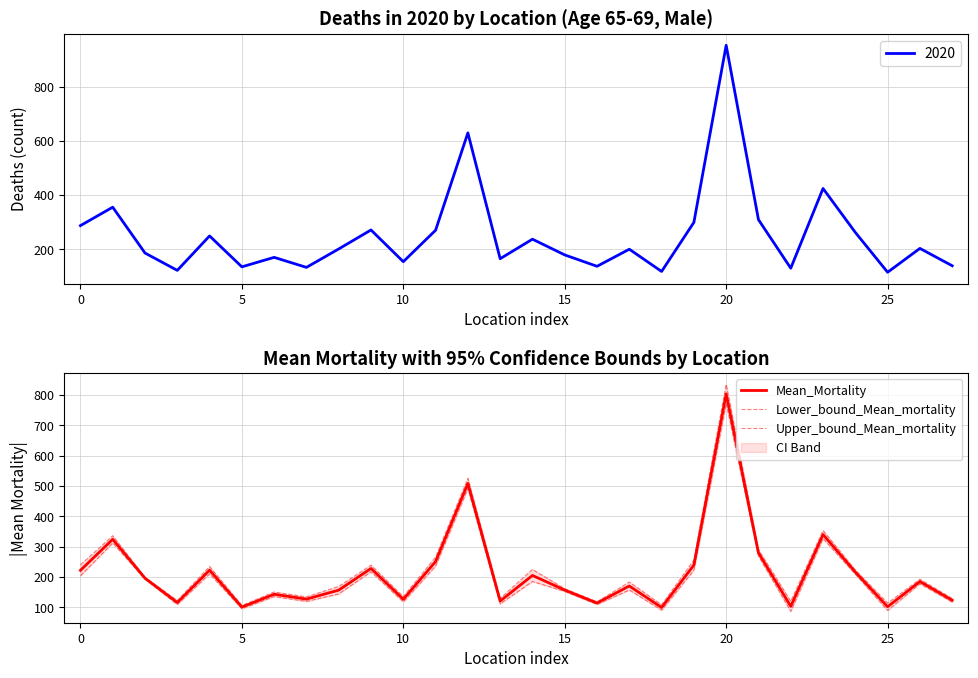

The value of Mean_Mortality at 20 is 803.4. True or false?

True